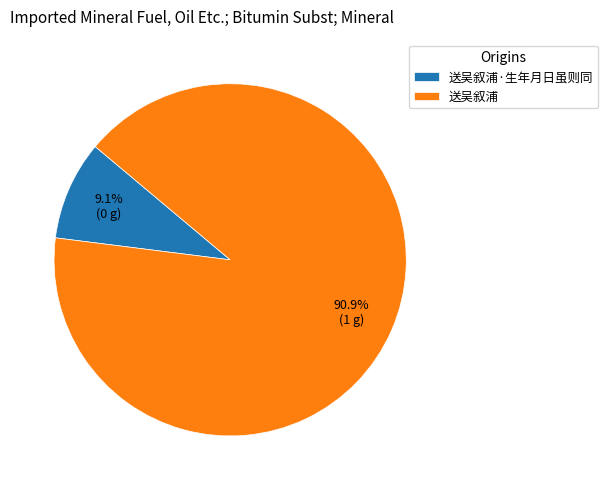

What is the majority slice?

送吴叙浦